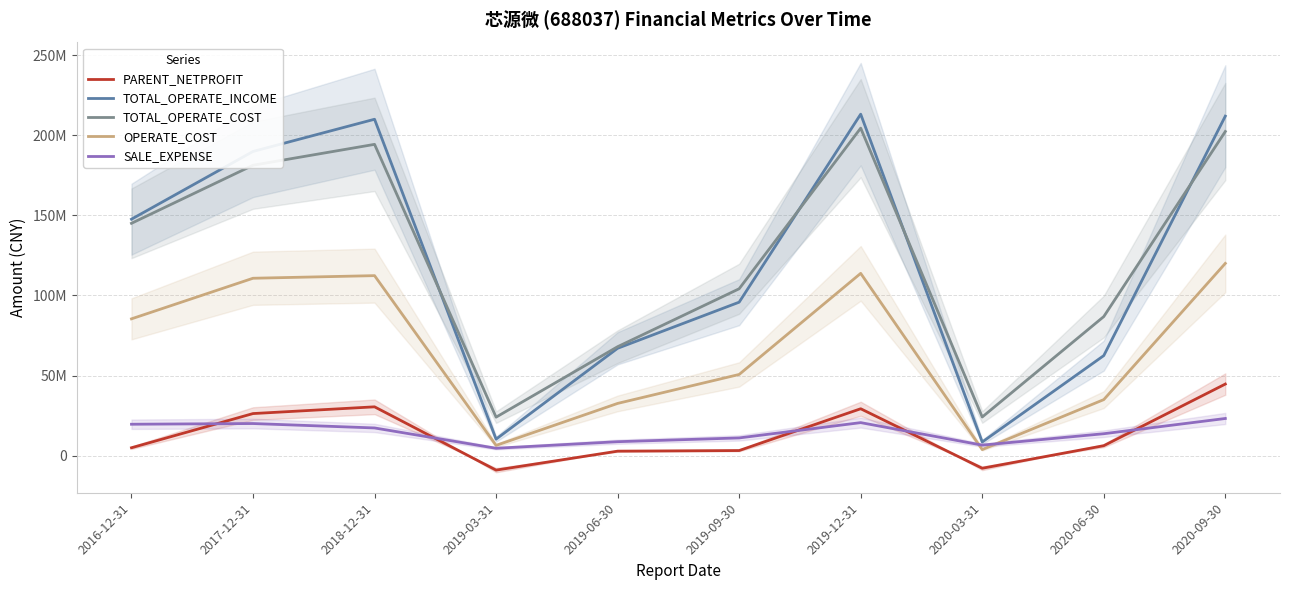

At which label does TOTAL_OPERATE_INCOME reach its minimum?

2020-03-31